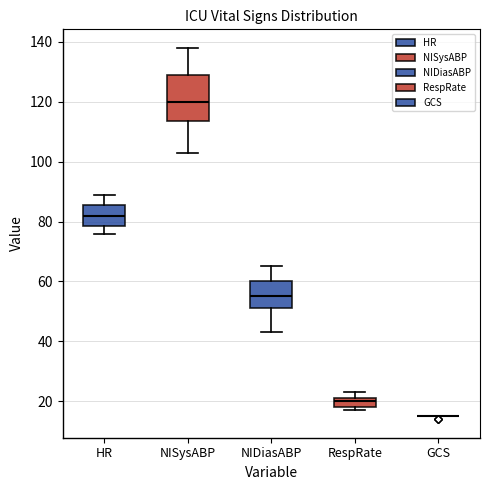

Where does the upper whisker of the box for HR end on the y-axis? The values are not printed on the chart, so give them approximately, as read against the axis.

90